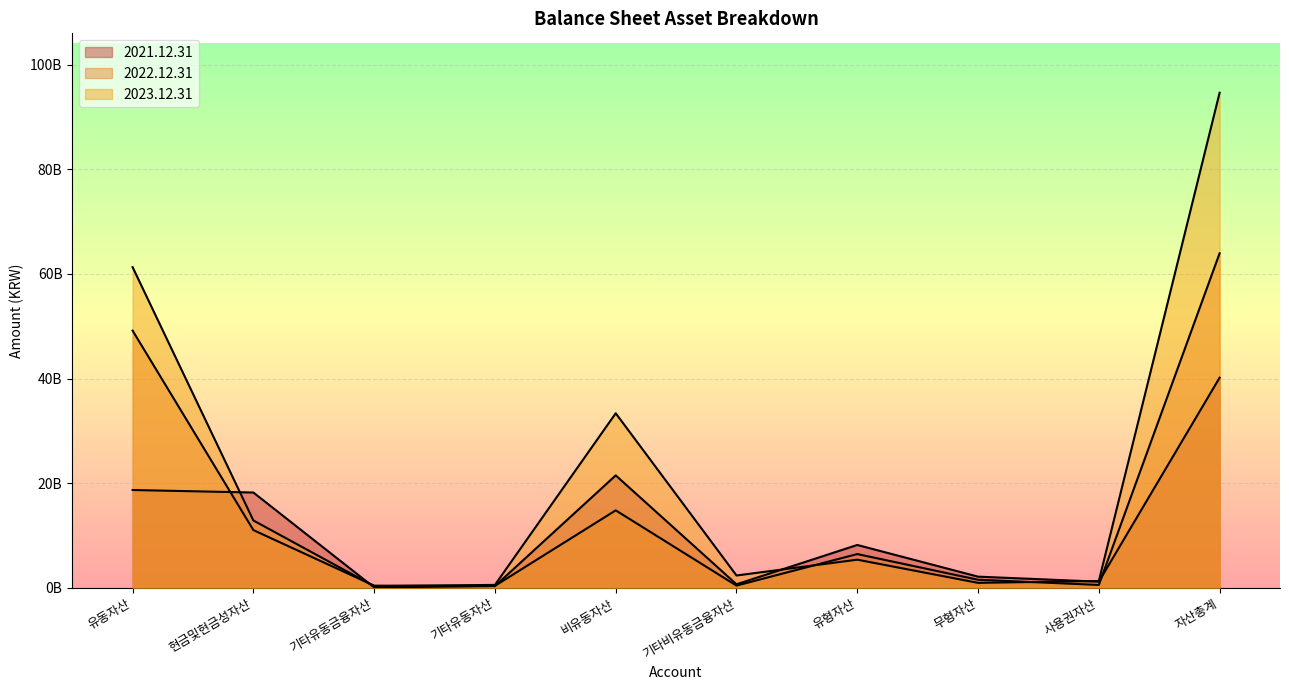

After their last crossing, which series has the higher values: 2021.12.31 or 2022.12.31?

2022.12.31